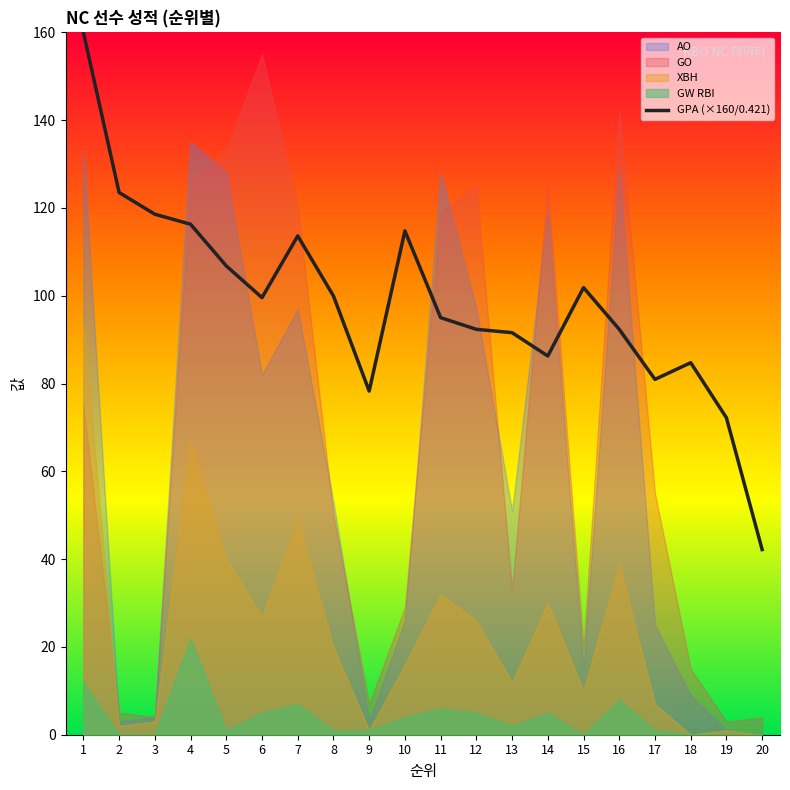

The GPA (×160/0.421) series shows 114.8 at 10. True or false?

True